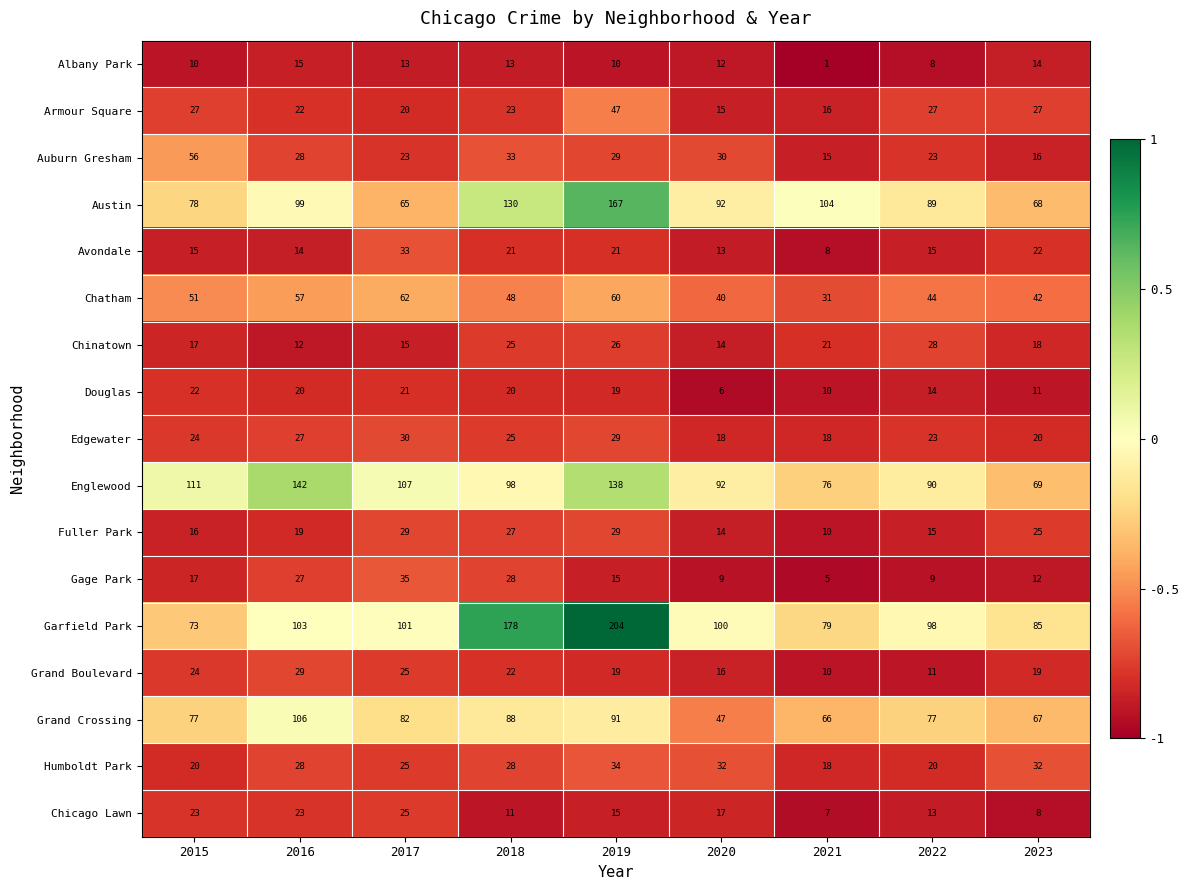

The value of Gage Park at 2022 is 4. True or false?

False